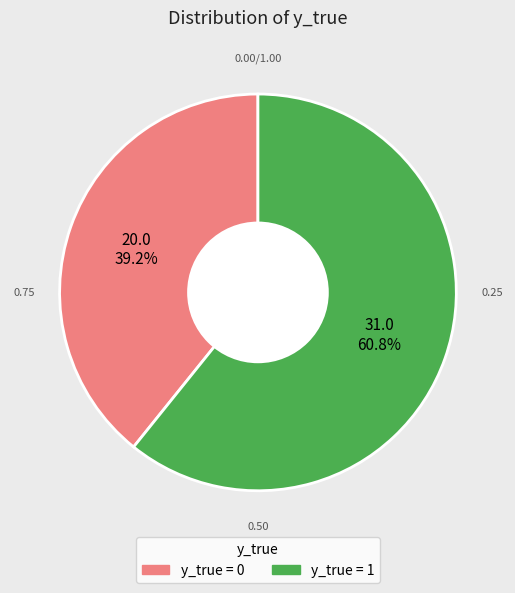

Does any single category account for the majority?

Yes